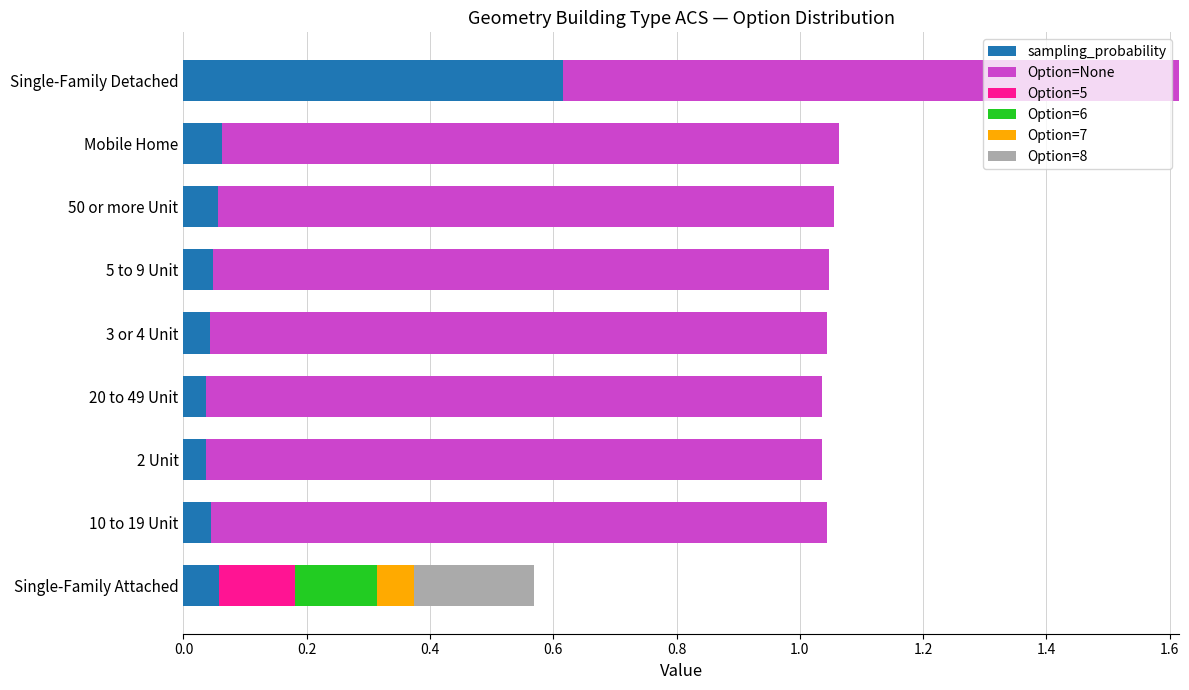

At which label does sampling_probability reach its peak?

Single-Family Detached